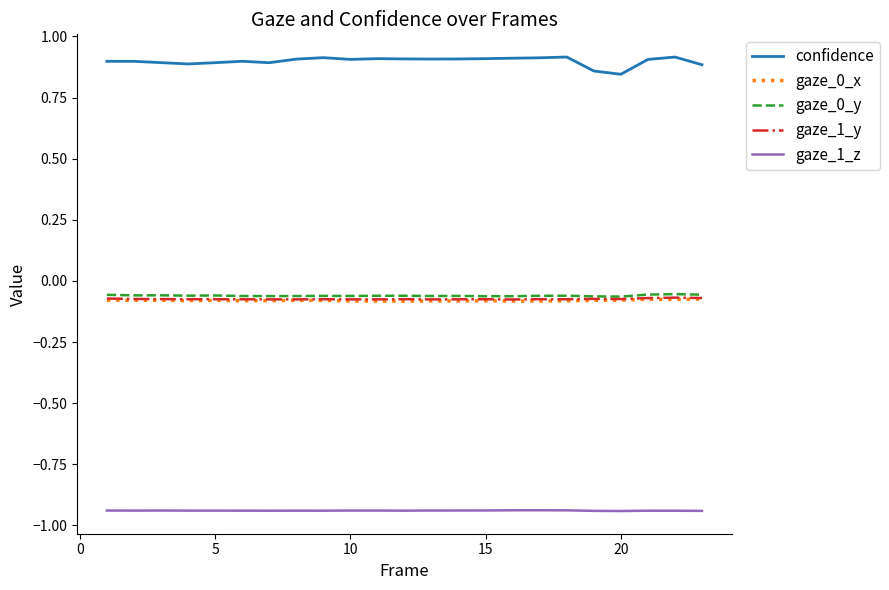

True or false: gaze_1_y and gaze_1_z intersect in this chart.

False